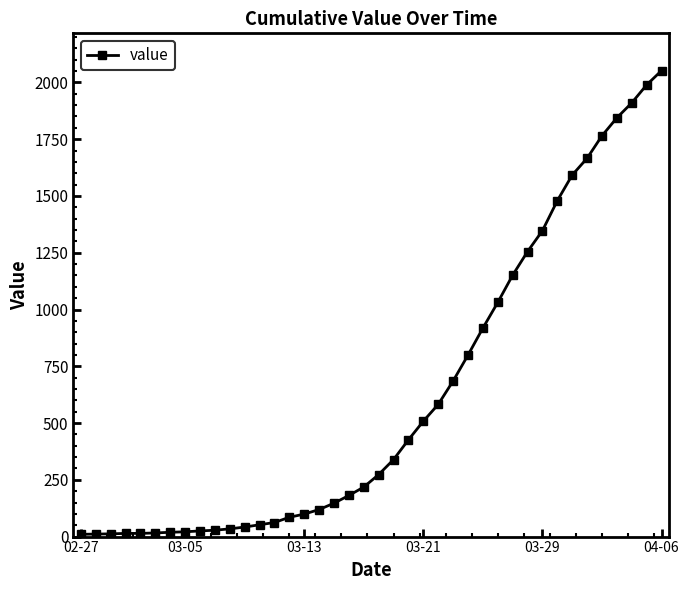

What is the greatest value displayed?

2052